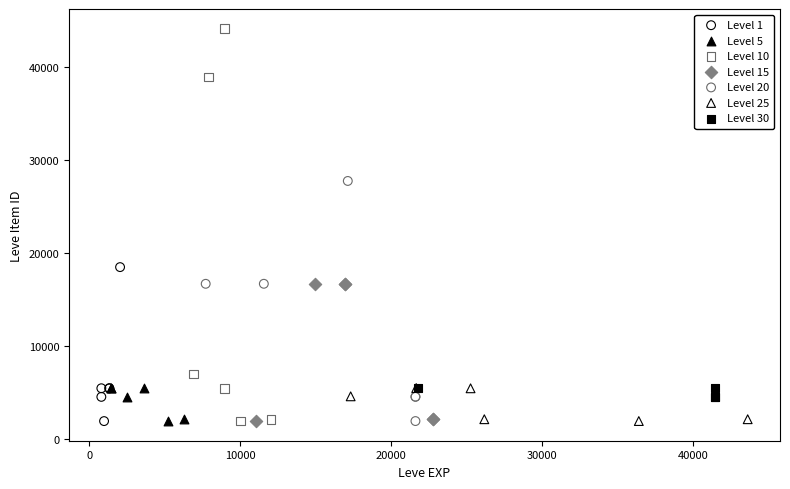

Which series has the widest spread of Y values?

Level 10